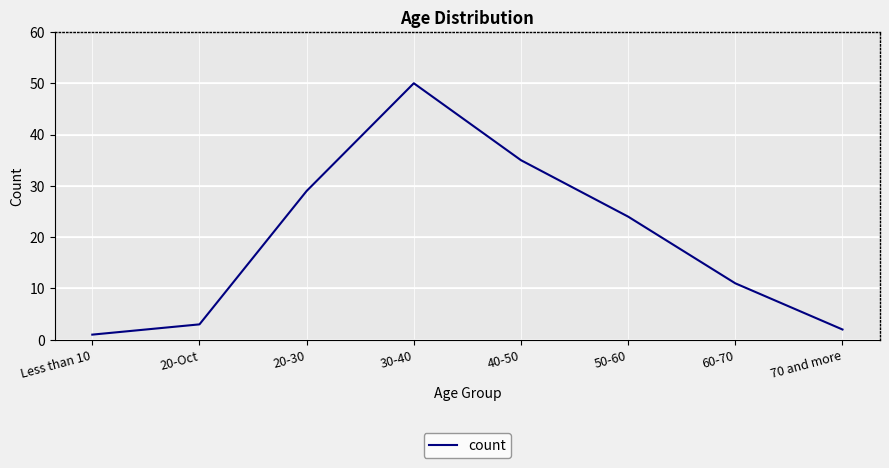

Where is the data nearest to the value 25?

50-60